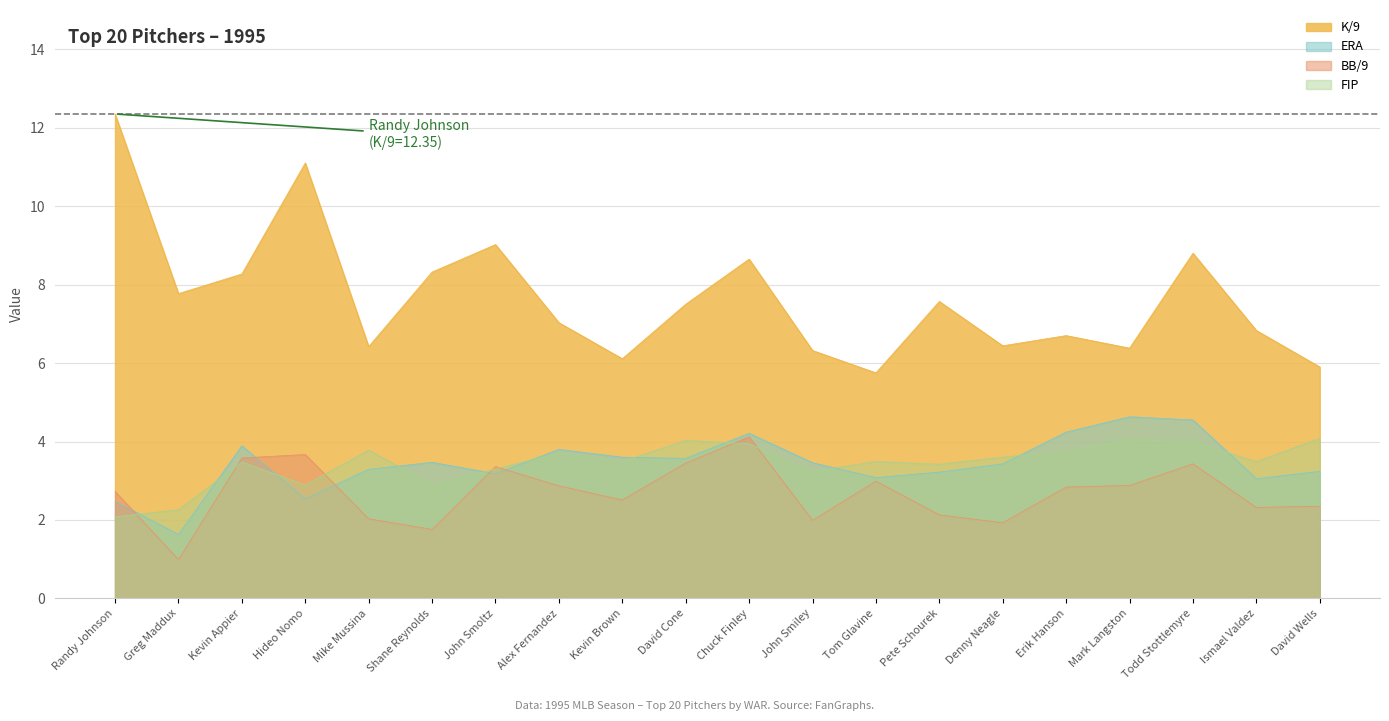

What is the label of the 8th point from the left?

Alex Fernandez